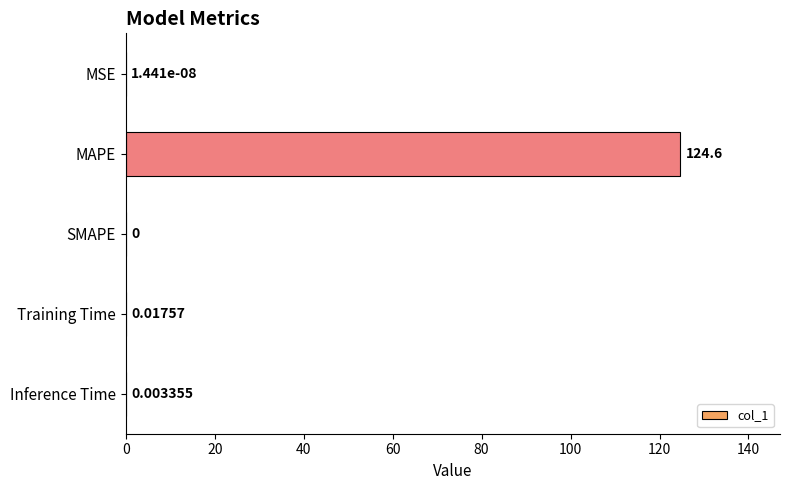

Between SMAPE and Training Time, which is larger?

Training Time